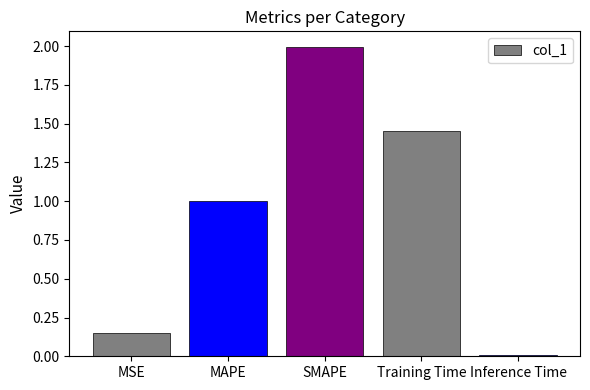

True or false: the data shows 0.0 at Inference Time.

True